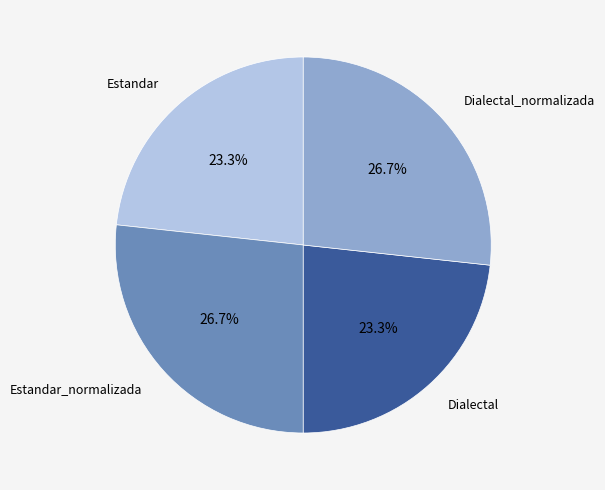

To the nearest percent, what is the average slice percentage?

25%